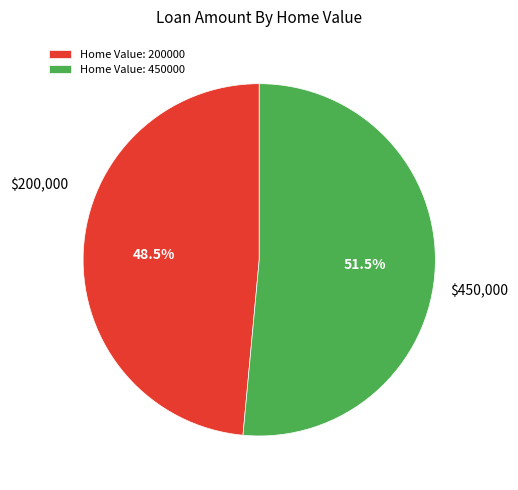

What is the majority slice?

Home Value: 450000